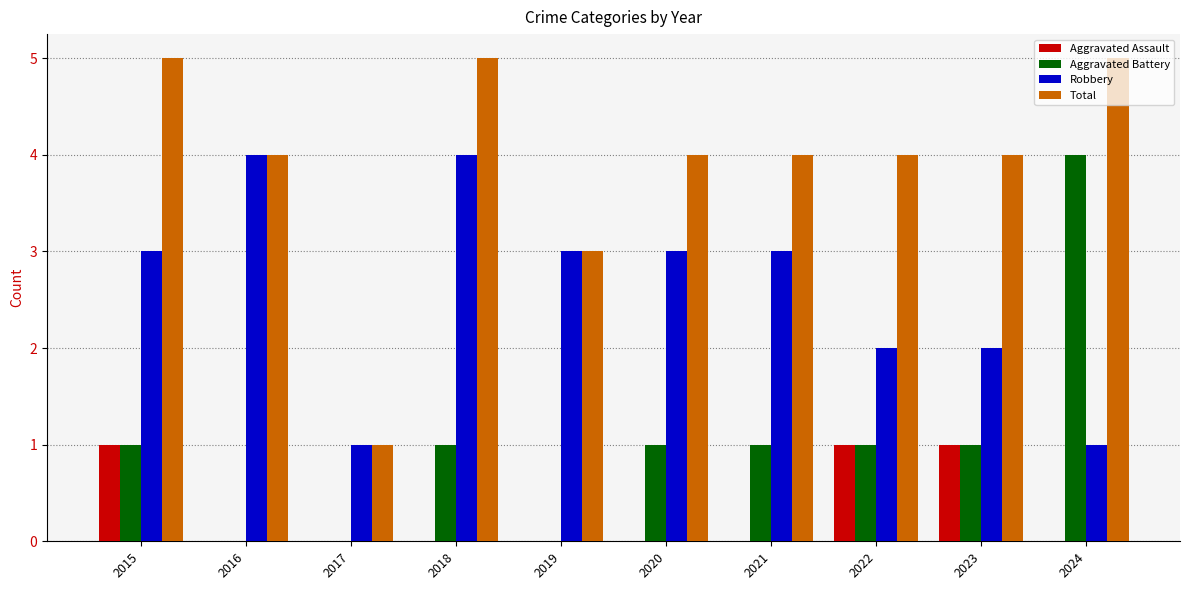

Reading left to right, what are all the values shown in this chart?

Aggravated Assault: 2015=1	2016=0	2017=0	2018=0	2019=0	2020=0	2021=0	2022=1	2023=1	2024=0
Aggravated Battery: 2015=1	2016=0	2017=0	2018=1	2019=0	2020=1	2021=1	2022=1	2023=1	2024=4
Robbery: 2015=3	2016=4	2017=1	2018=4	2019=3	2020=3	2021=3	2022=2	2023=2	2024=1
Total: 2015=5	2016=4	2017=1	2018=5	2019=3	2020=4	2021=4	2022=4	2023=4	2024=5